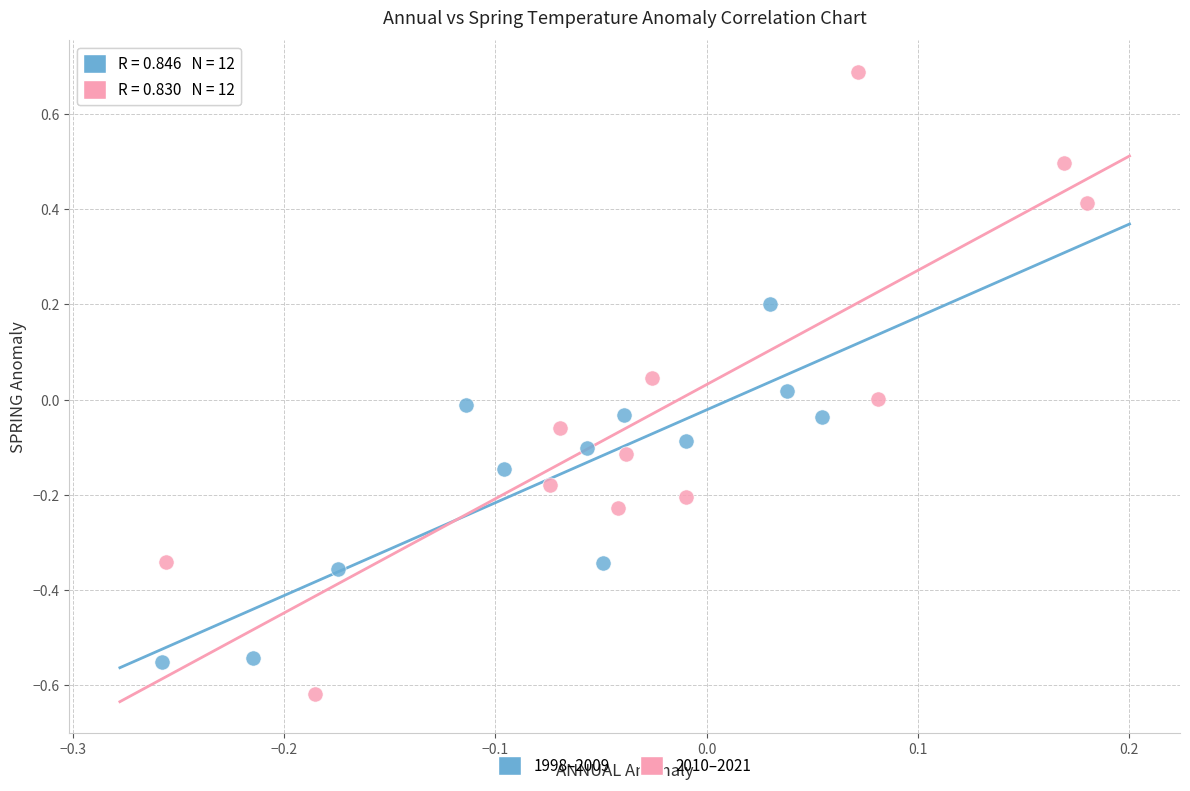

Which series contains the highest Y value?

2010–2021